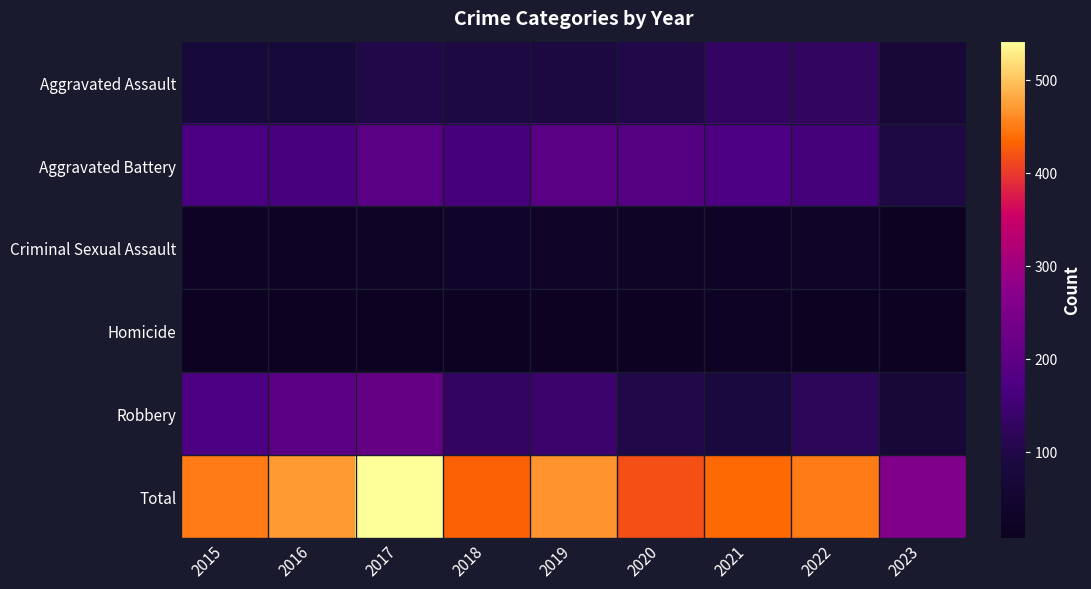

Rank the series by their maximum value, from highest to lowest.

Total, Robbery, Aggravated Battery, Aggravated Assault, Criminal Sexual Assault, Homicide